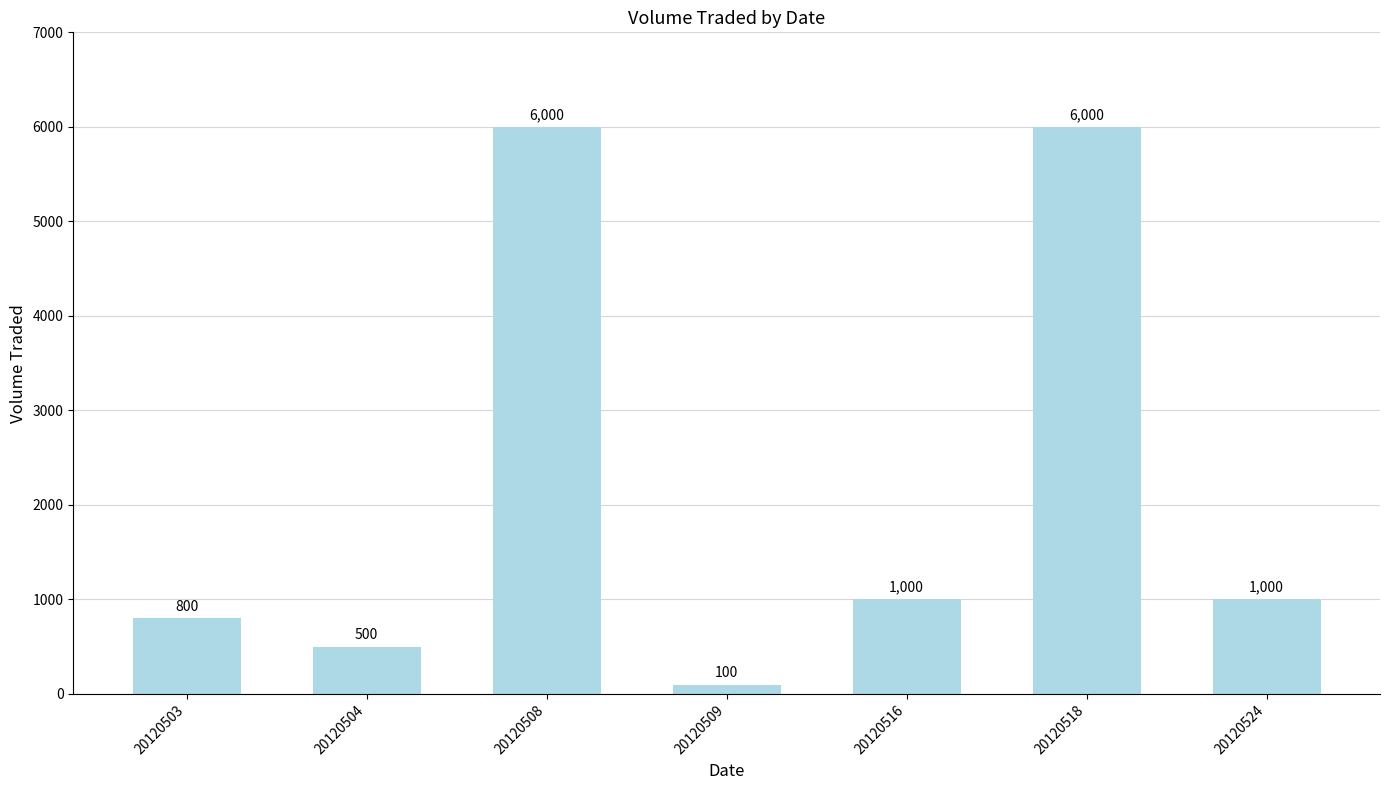

What is the value of the 1st bar from the left?

800